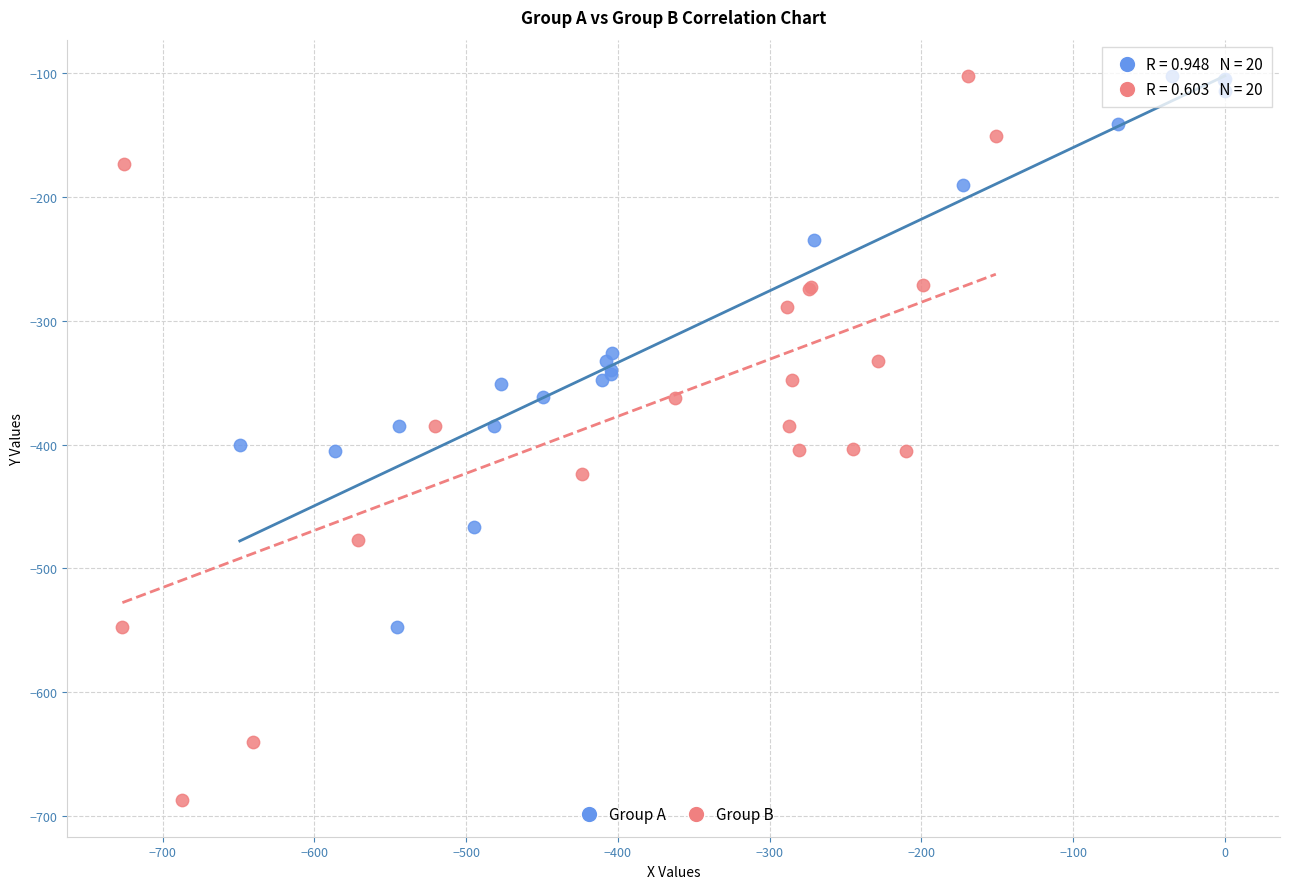

Which series contains the lowest Y value?

Group B